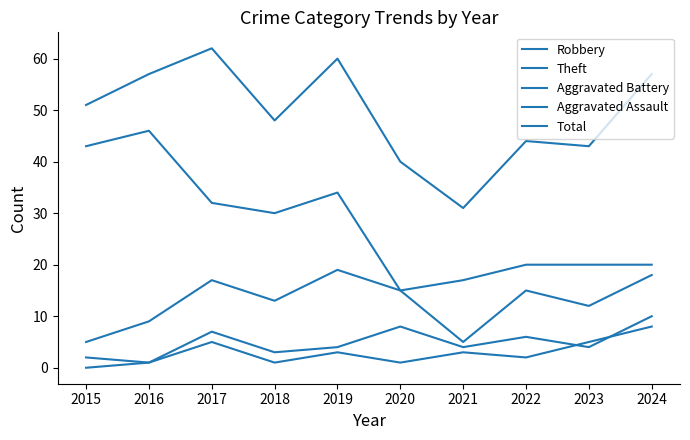

What is the difference between the highest and lowest values at 2018?

47